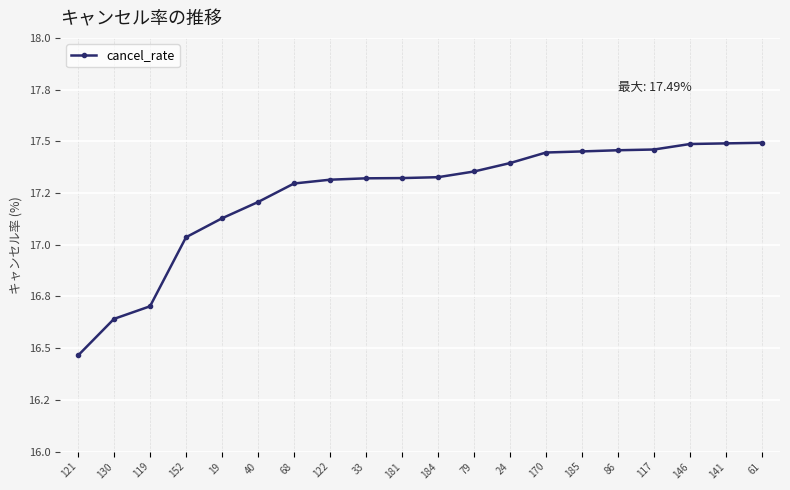

Rank the categories by value from highest to lowest.

61, 141, 146, 117, 86, 185, 170, 24, 79, 184, 181, 33, 122, 68, 40, 19, 152, 119, 130, 121